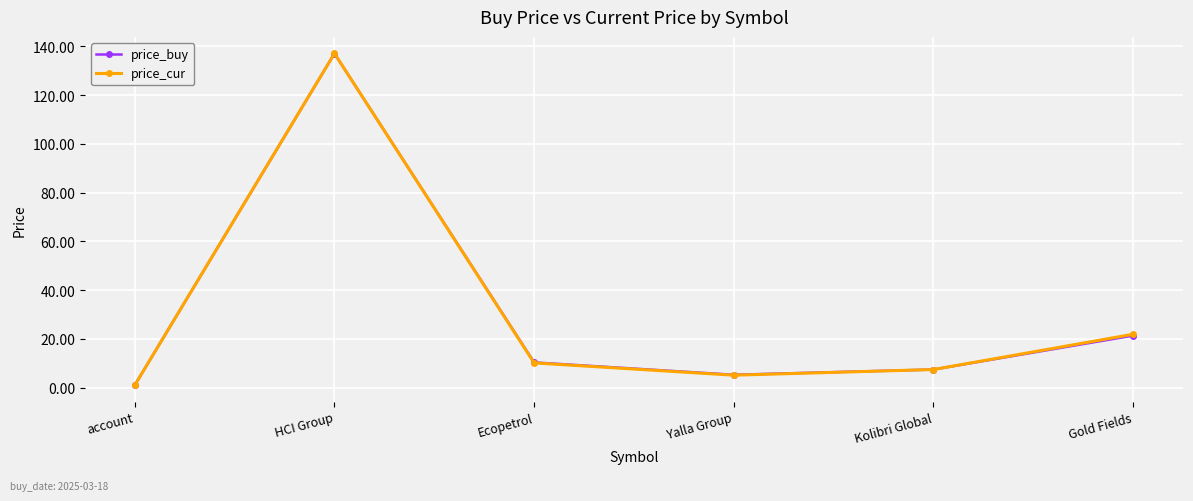

At which category is the sum across all series the highest?

HCI Group